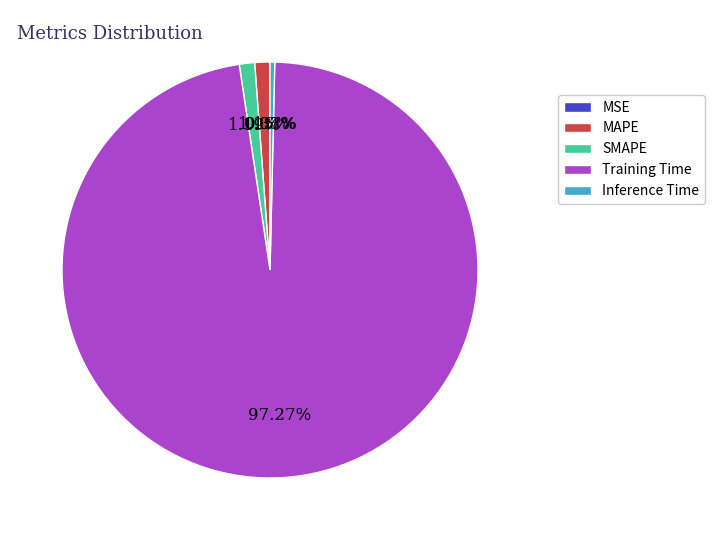

Is it true that MAPE is 1% of the pie?

True